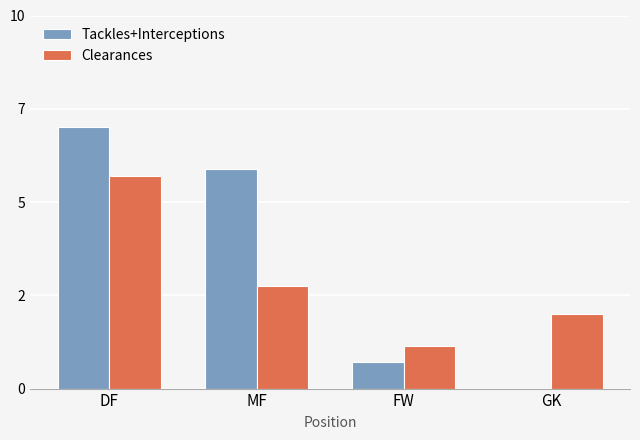

Are the bars grouped side by side (vs. stacked)?

Yes